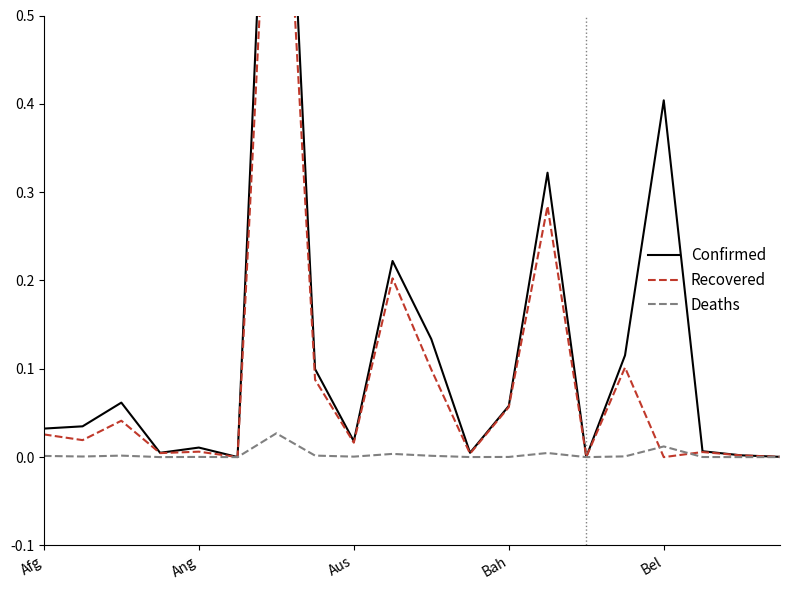

How many intersections are there between Deaths and Recovered?

2